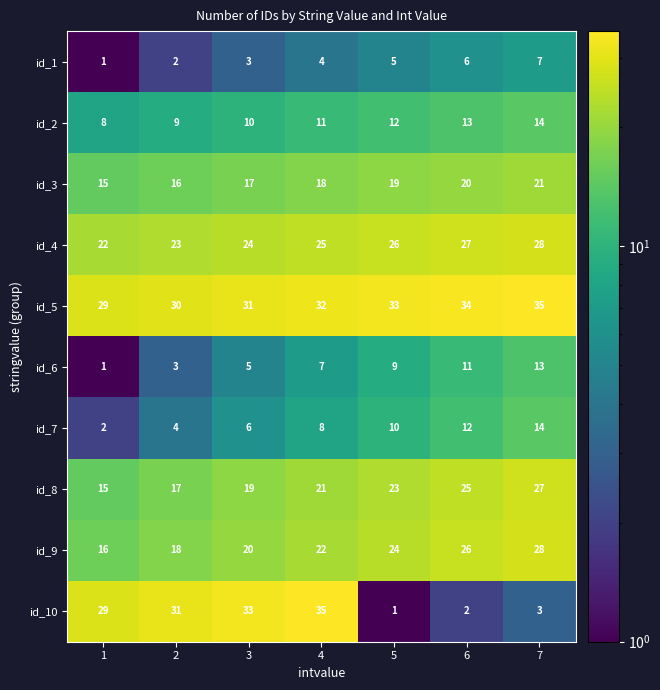

What is the spread (max minus min) of values at 1?

28